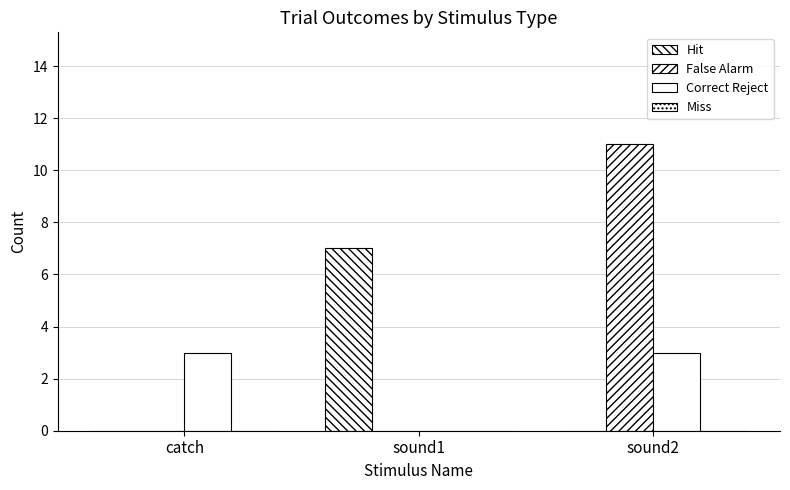

At sound2, list the series in order from largest to smallest.

False Alarm, Correct Reject, Hit, Miss